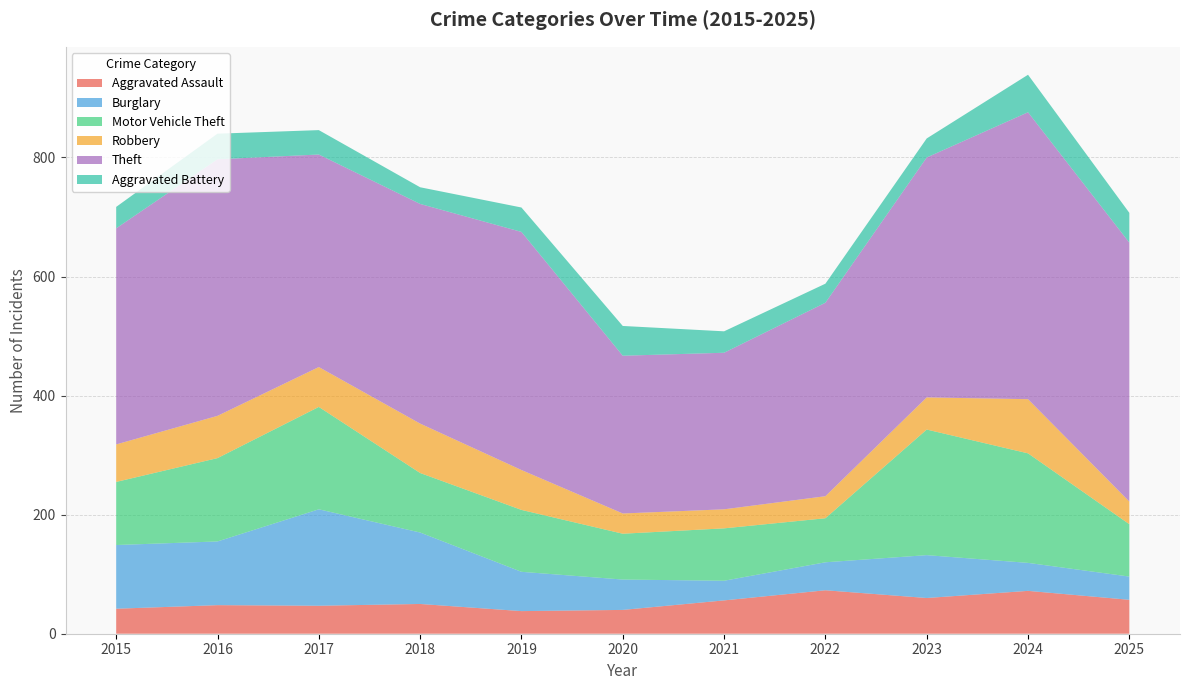

Reading left to right, what are all the values shown in this chart?

Aggravated Assault: 42	48	47	50	38	40	56	73	60	72	57
Burglary: 107	107	162	120	66	51	33	47	72	47	39
Motor Vehicle Theft: 106	140	172	100	104	77	88	74	211	184	88
Robbery: 63	71	67	83	67	34	32	37	54	91	38
Theft: 363	431	357	369	400	265	263	325	403	482	435
Aggravated Battery: 36	43	41	28	41	50	36	32	32	63	50